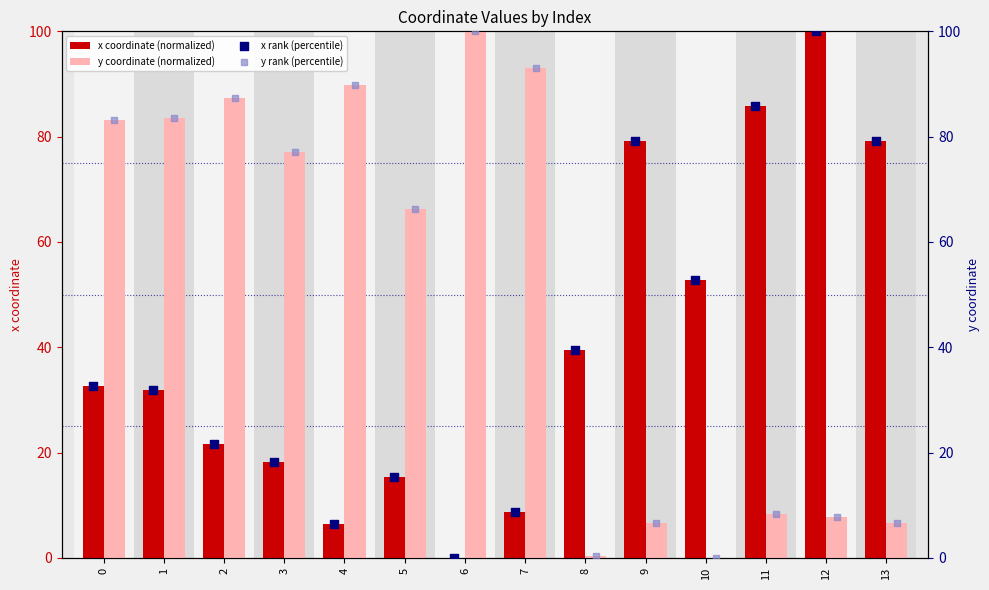

Which series contains the highest Y value?

x coordinate (normalized)